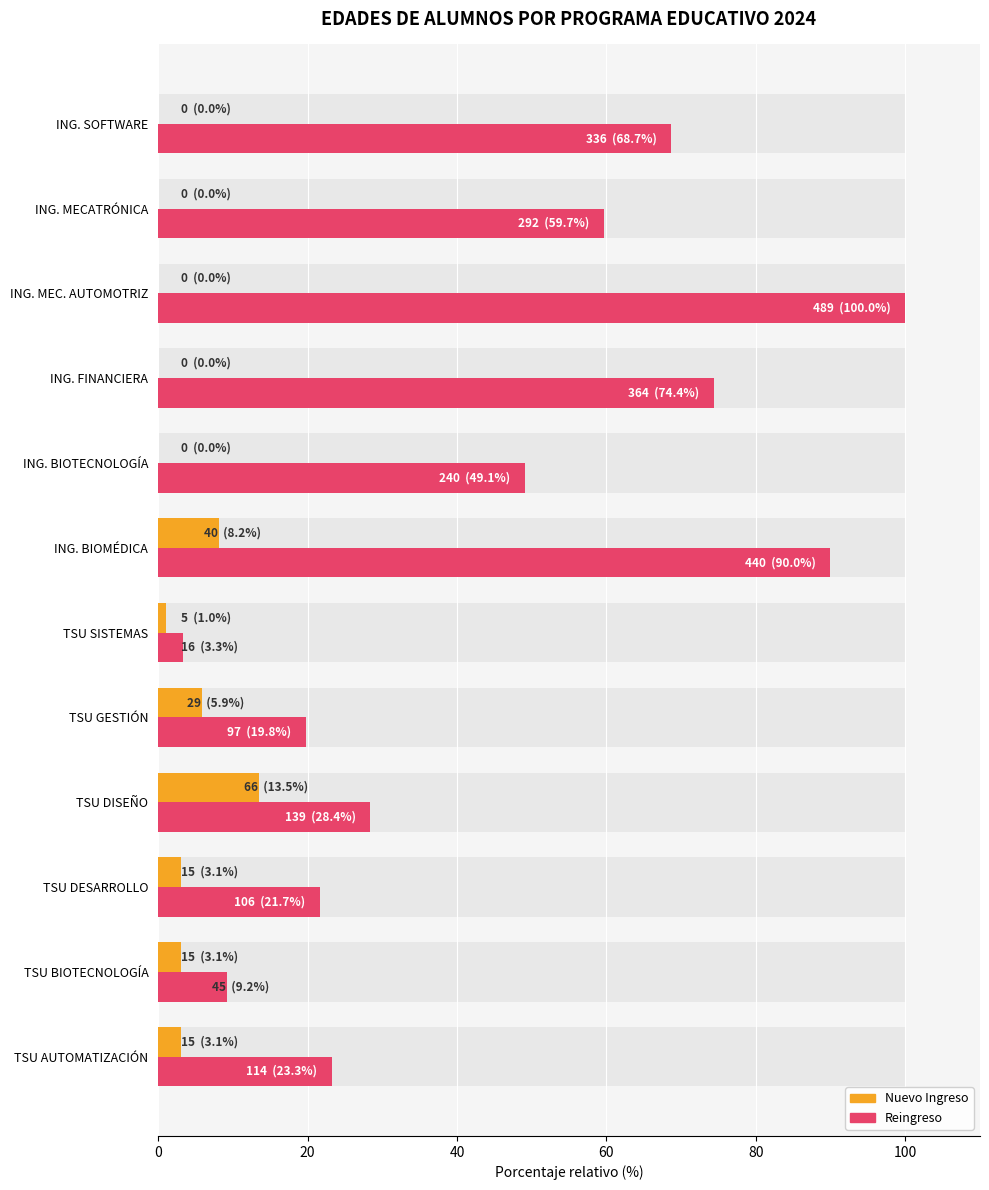

How many bars are there in total?

24